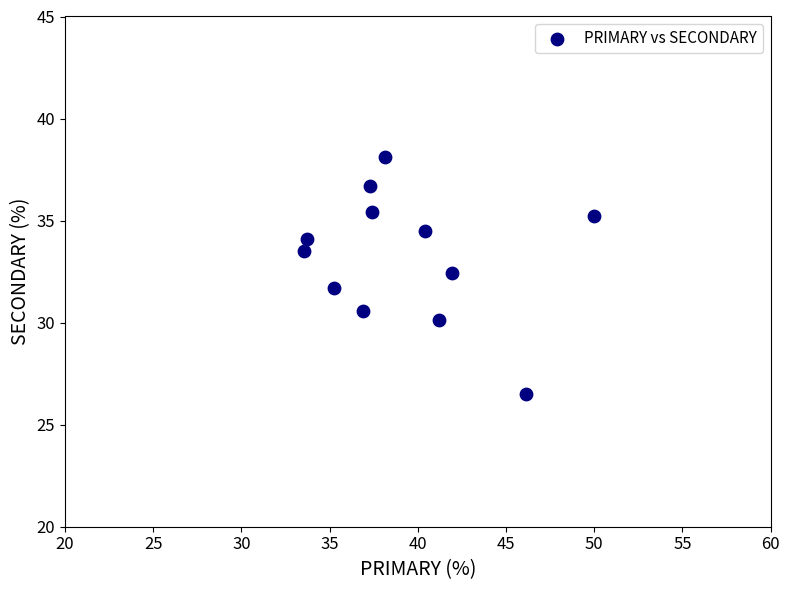

What is the range of Y values (max minus min)?

11.6